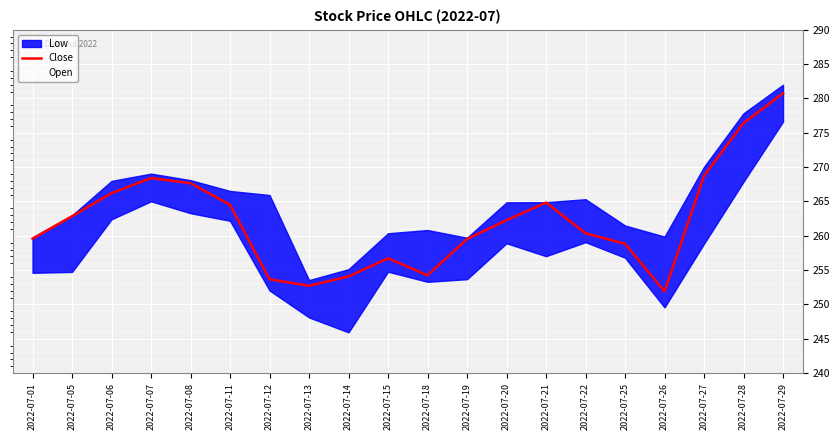

The chart shows a value of 394.8 at 2022-07-08. True or false?

False